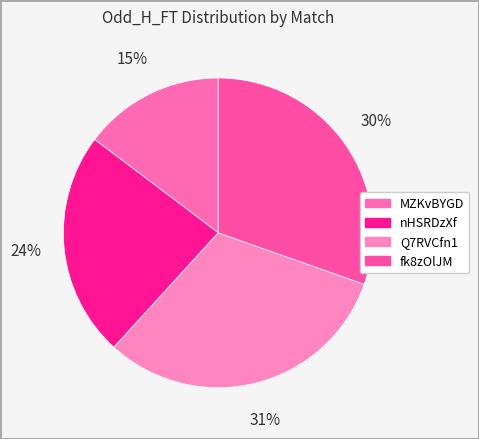

To the nearest percent, what is the average slice percentage?

25%